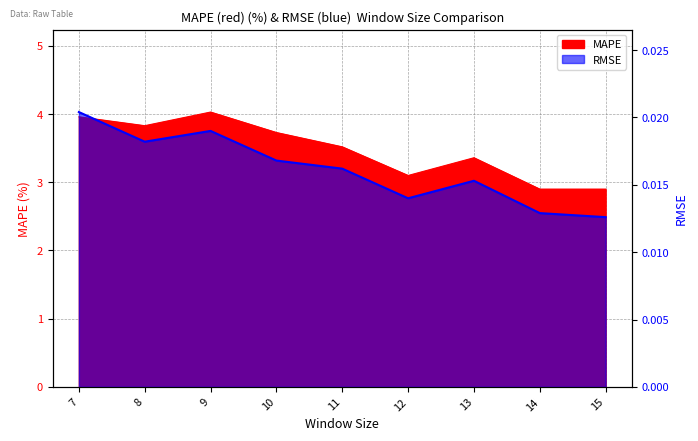

At 14, list the series in order from smallest to largest.

RMSE, MAPE